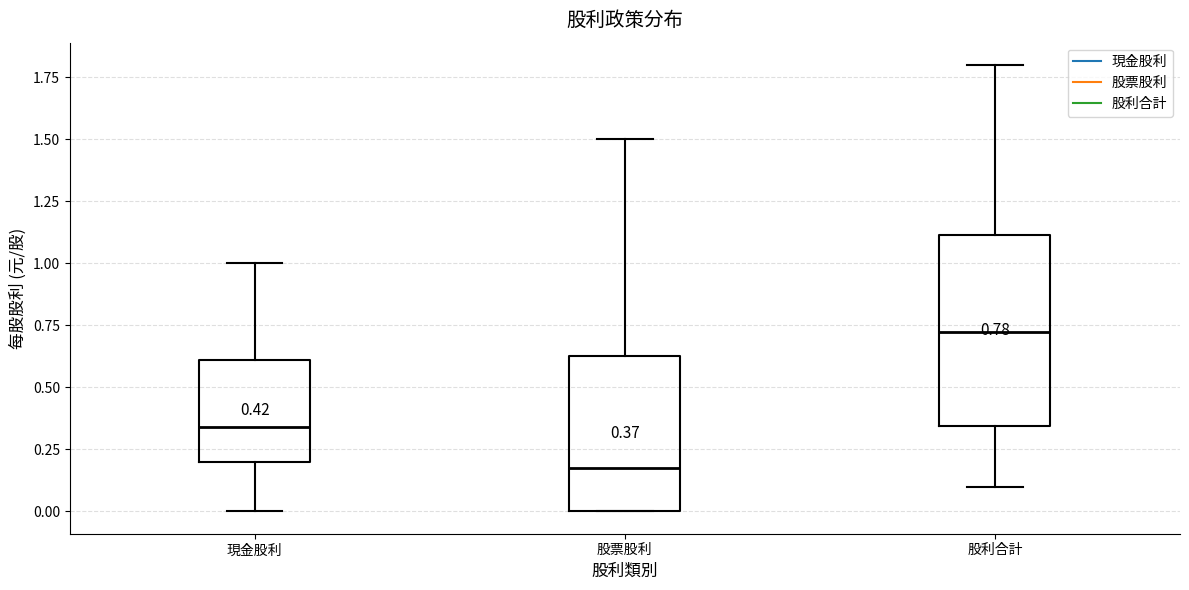

Which box has the lowest median line?

股票股利